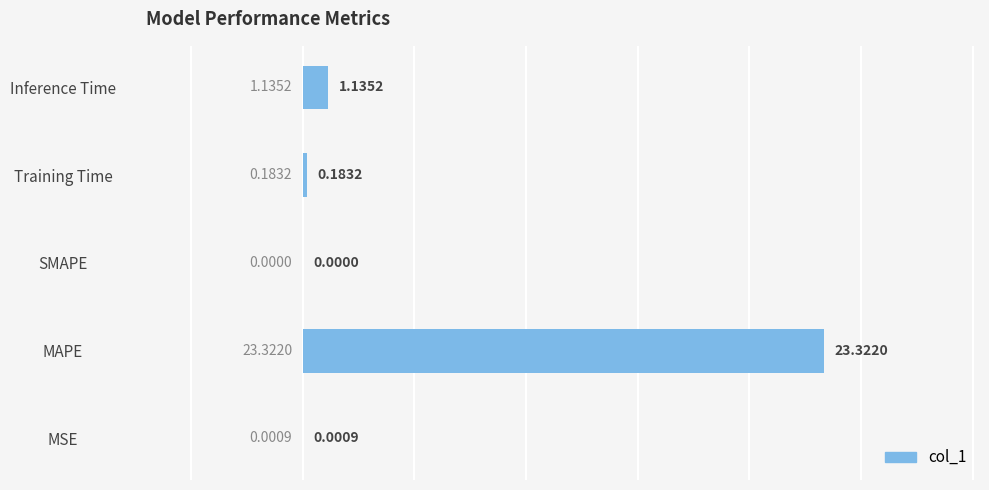

Which category has the highest value across all series?

MAPE